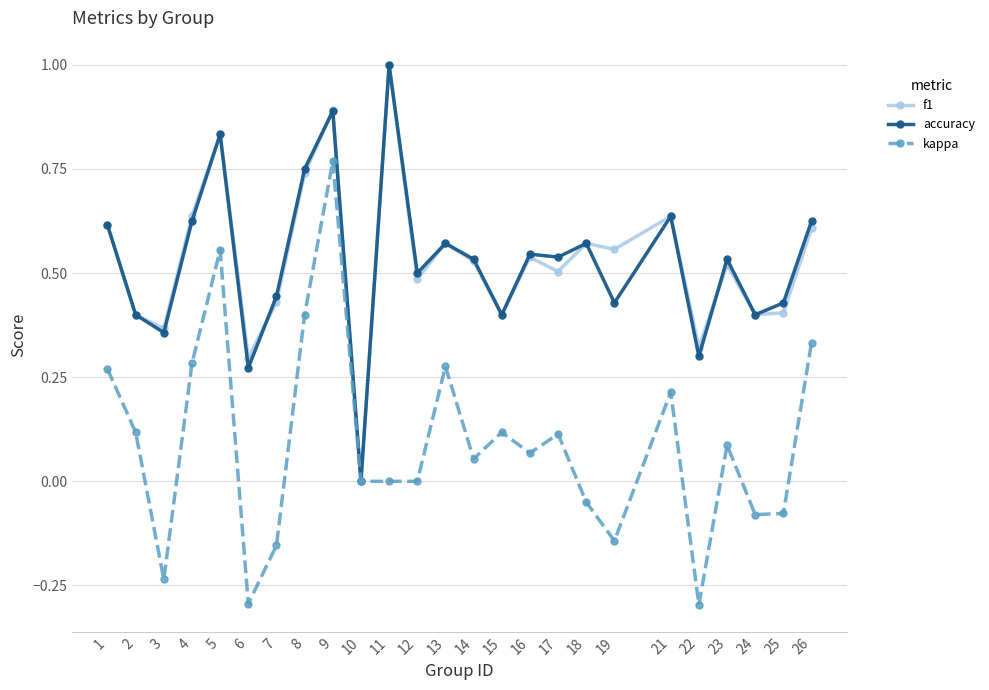

Is the value of kappa at 24 greater than the value of accuracy at 23?

No